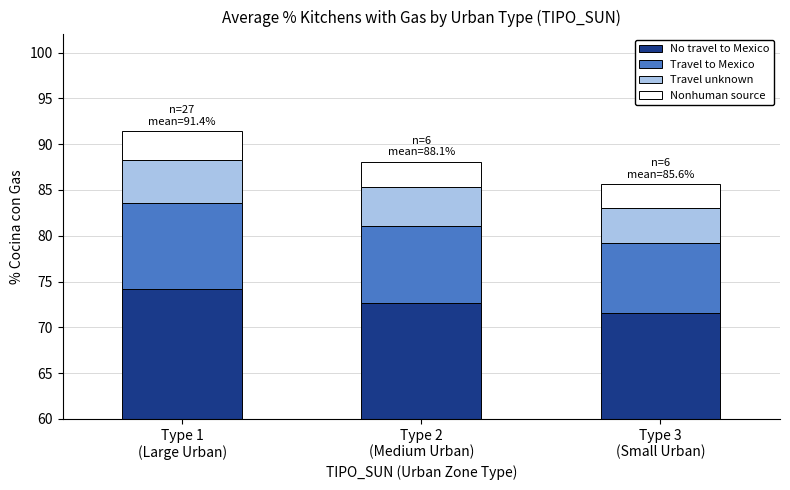

What is the difference between the Travel to Mexico values at Type 2
(Medium Urban) and Type 3
(Small Urban)?

0.7